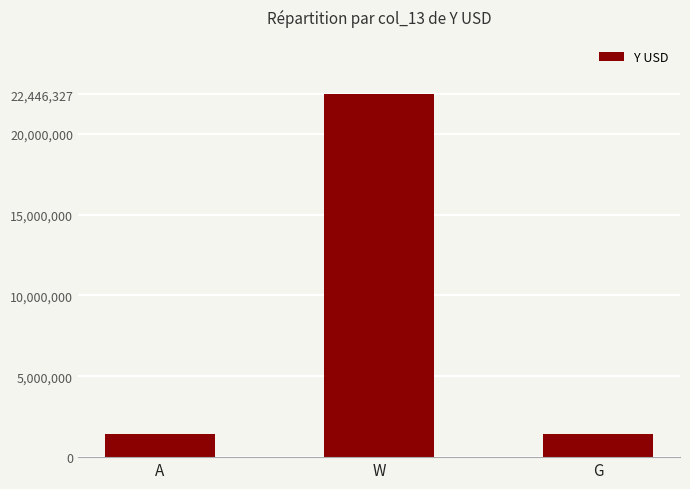

What is the difference between the maximum and minimum values?

21043405